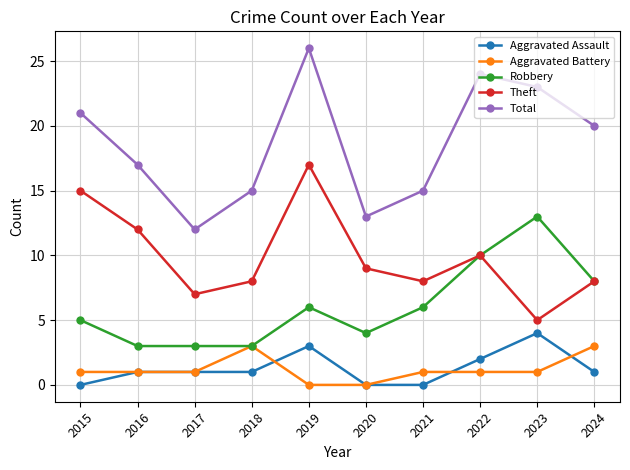

The Robbery series shows 6 at 2019. True or false?

True